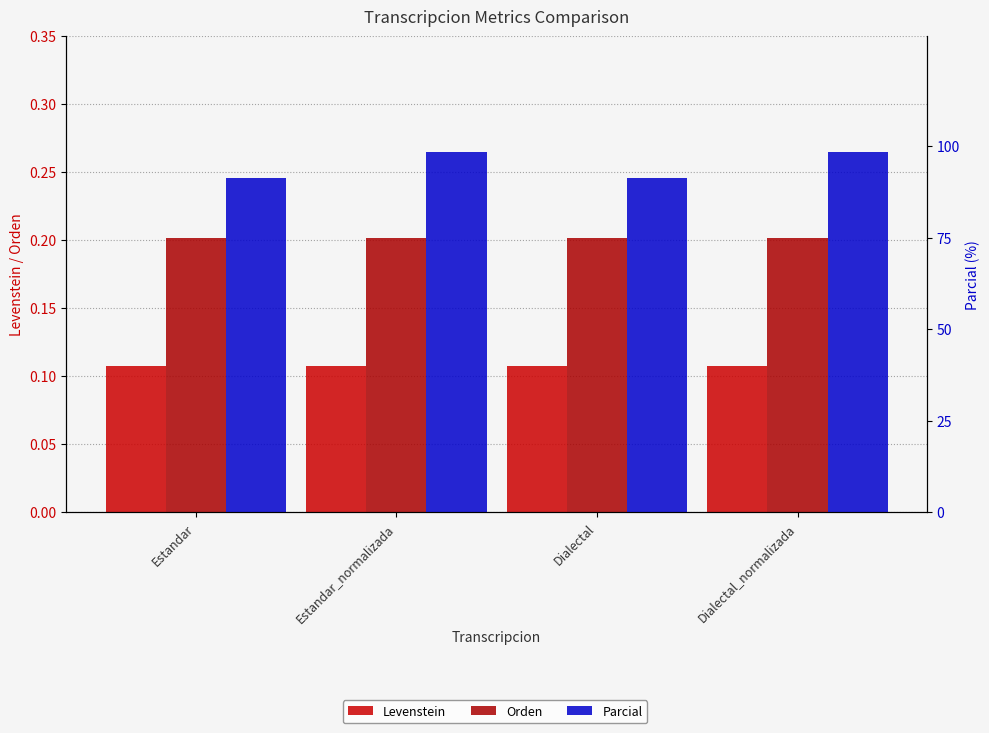

How many bars are there in total?

12